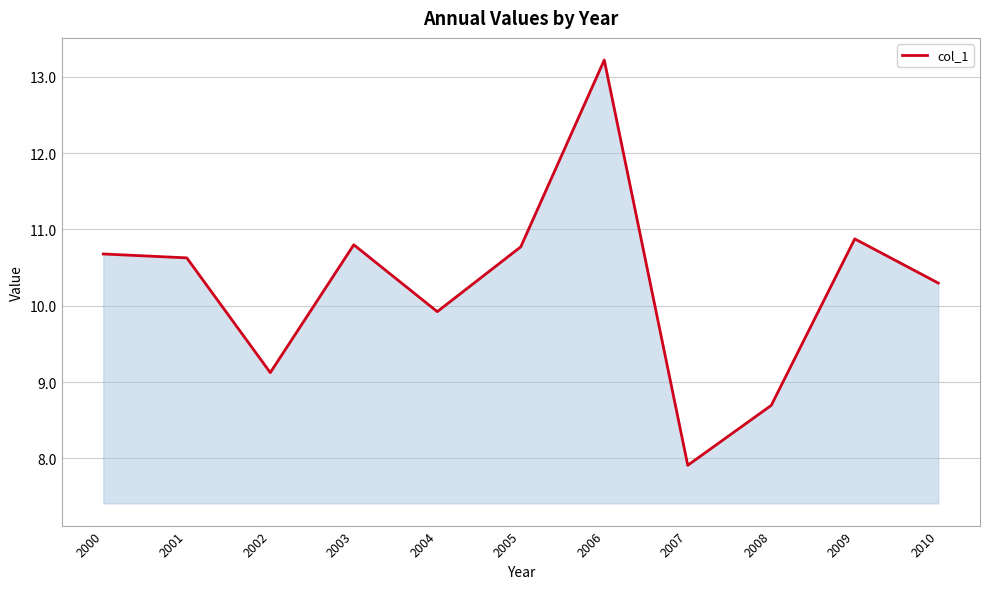

True or false: there are more than 0 points higher than both neighbors.

True